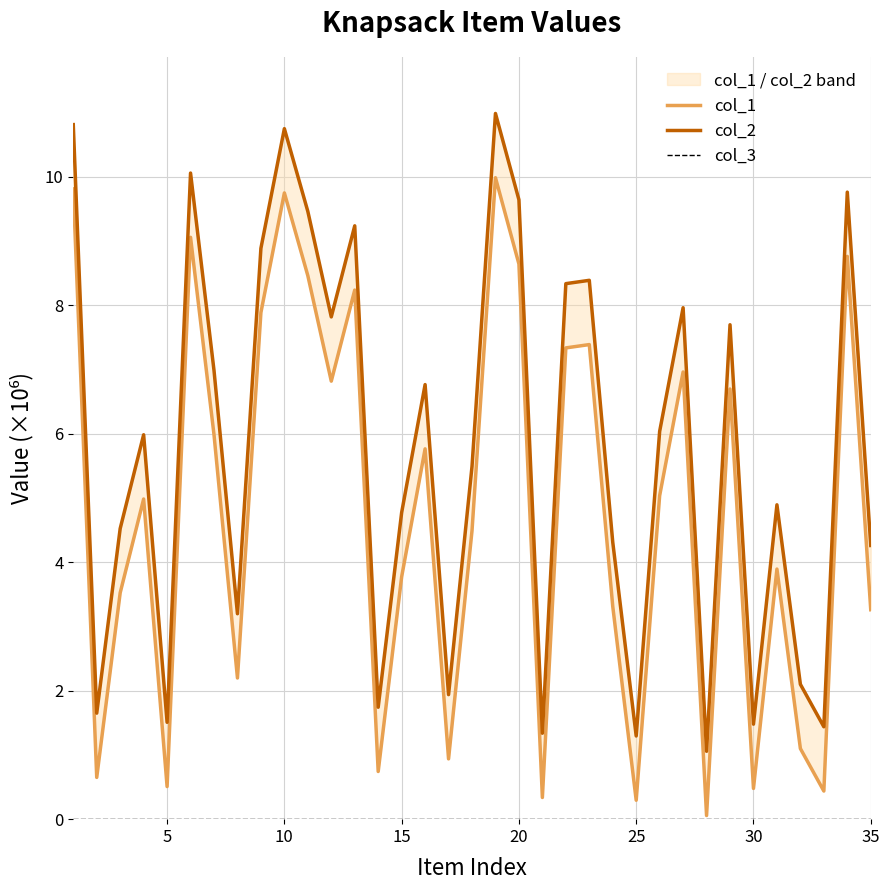

True or false: col_2 and col_1 intersect in this chart.

False